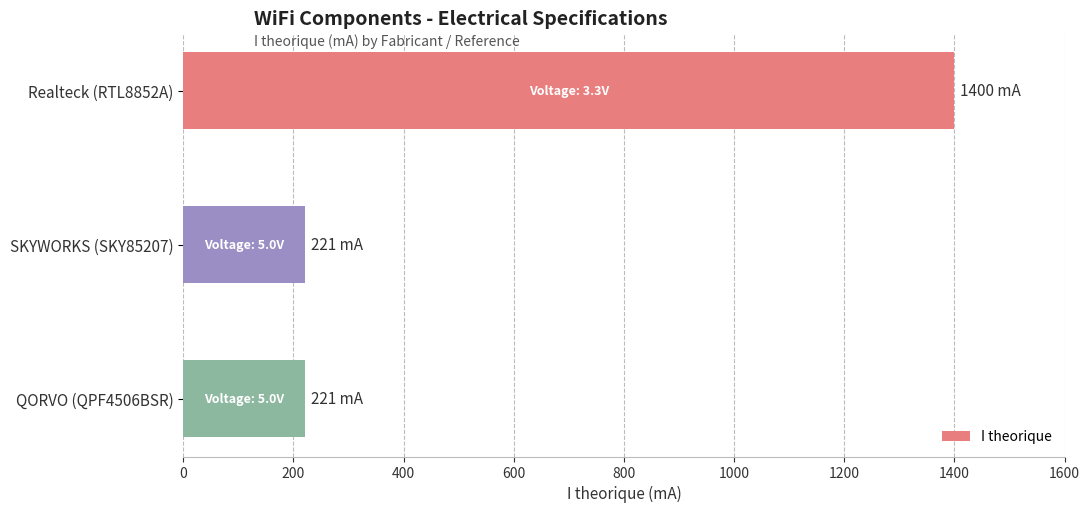

What is the difference between the values at SKYWORKS (SKY85207) and Realteck (RTL8852A)?

1179